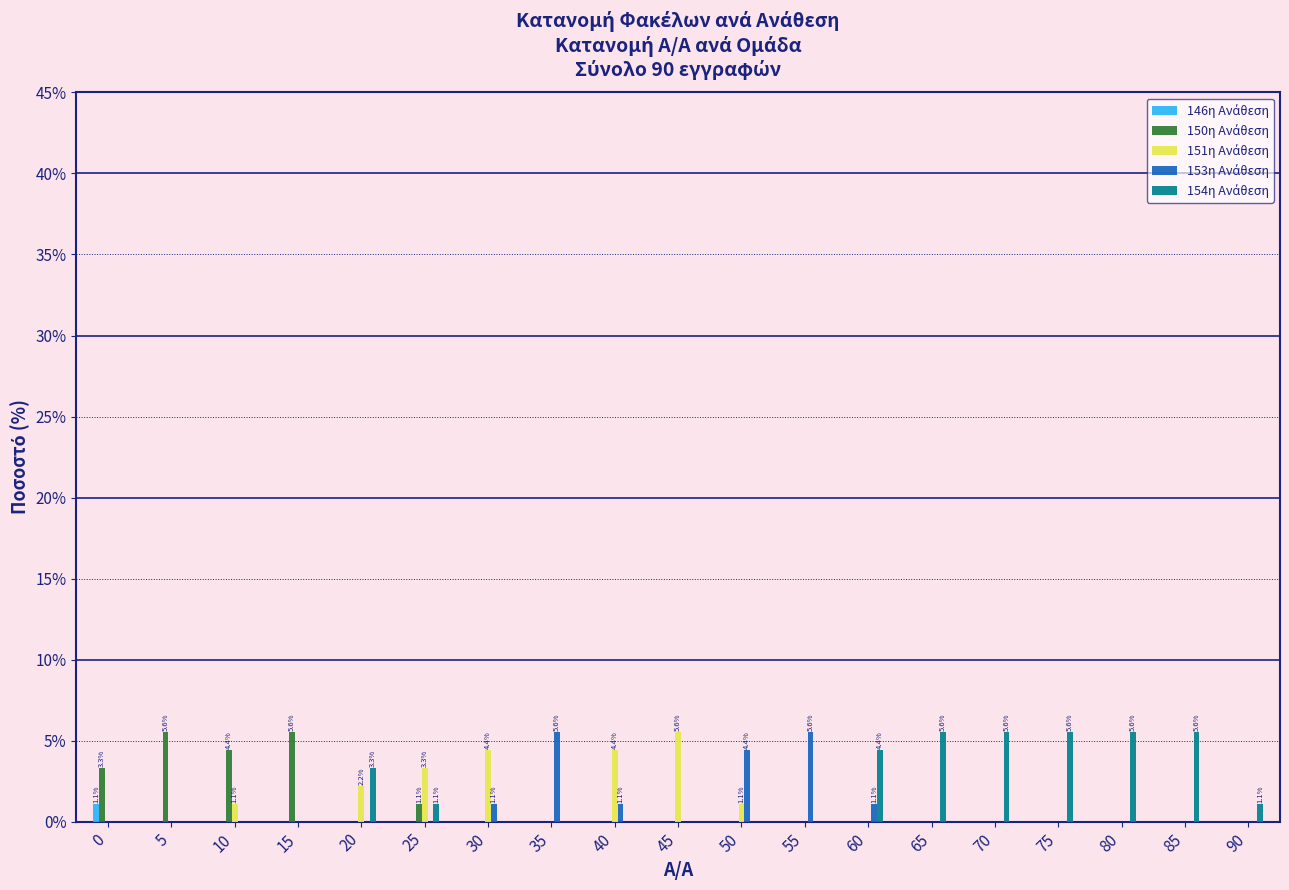

What is the total value across all series at 45?

5.6